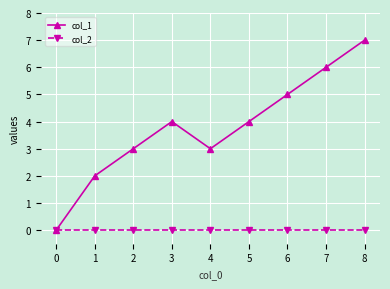

In col_1, how many points are higher than both neighbors (excluding endpoints)?

1